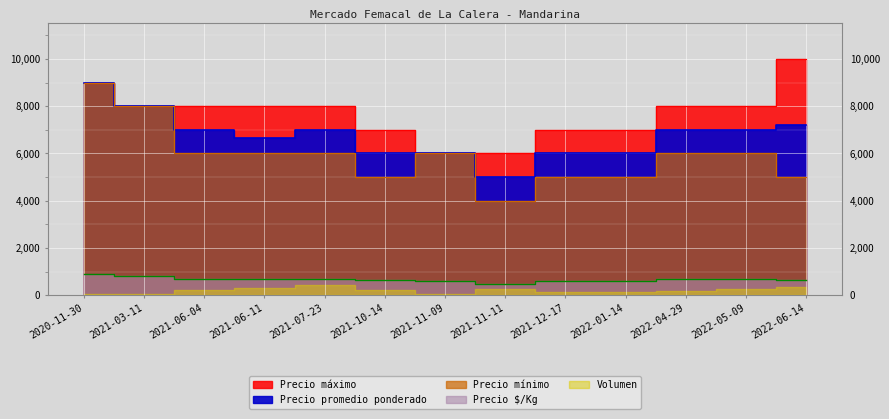

Is it true that Precio promedio ponderado equals 3642 at 2022-04-29?

False